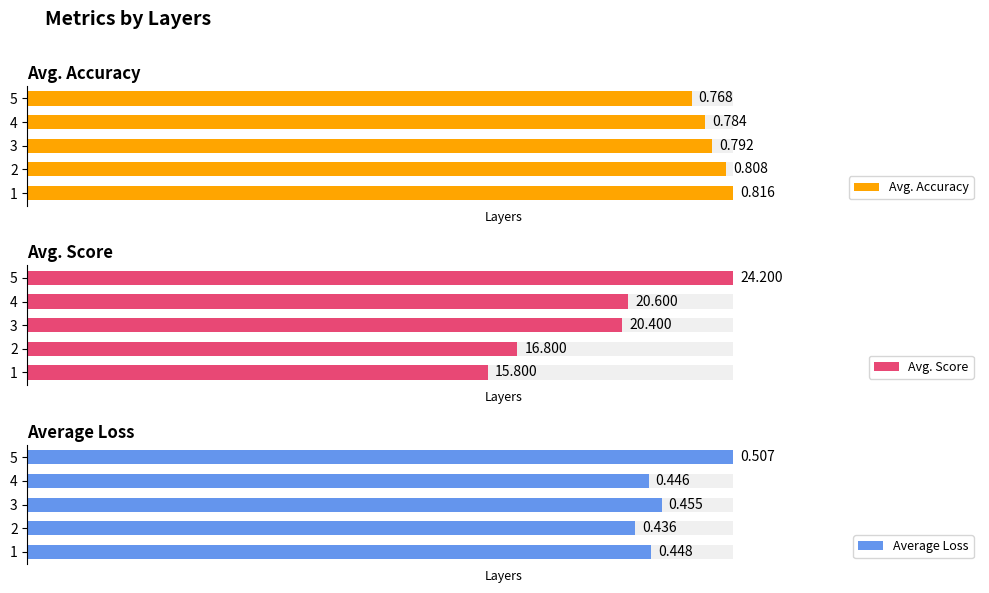

Which series has the largest total across all categories?

Avg. Accuracy